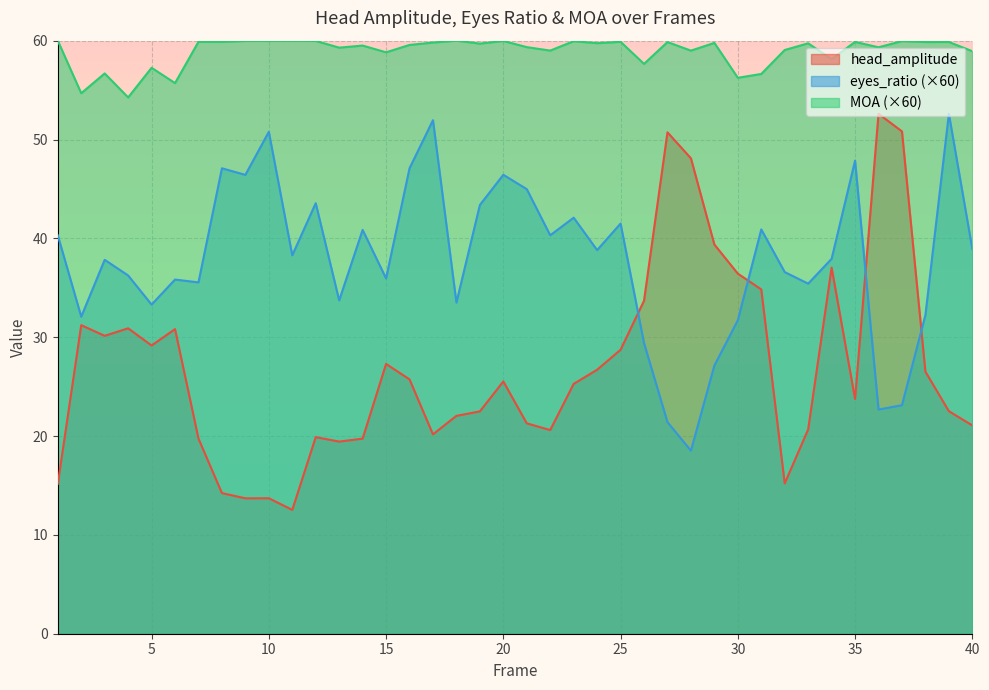

Which series has the widest spread of values?

head_amplitude